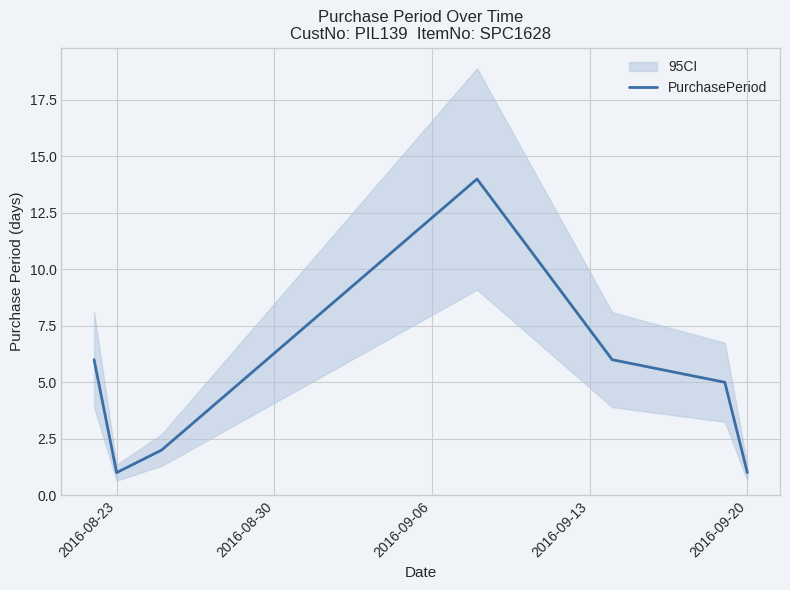

Is it true that PurchasePeriod equals 1 at 2016-09-20?

True